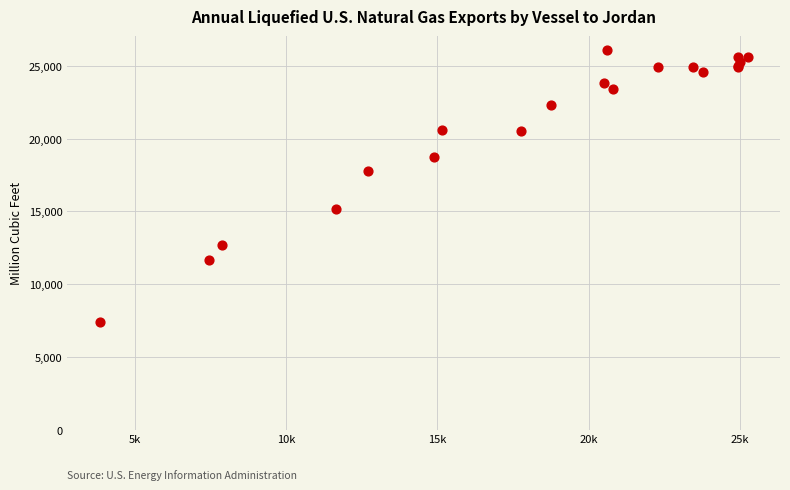

What Y value in the scatter plot is closest to 16775?

17755.4